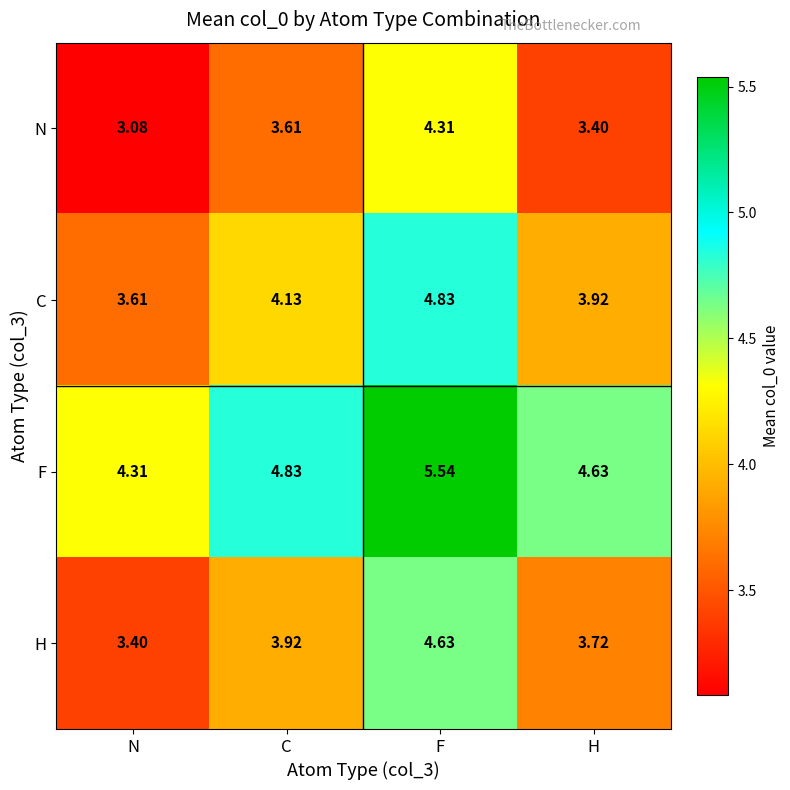

Which category has the highest value in the N series?

F